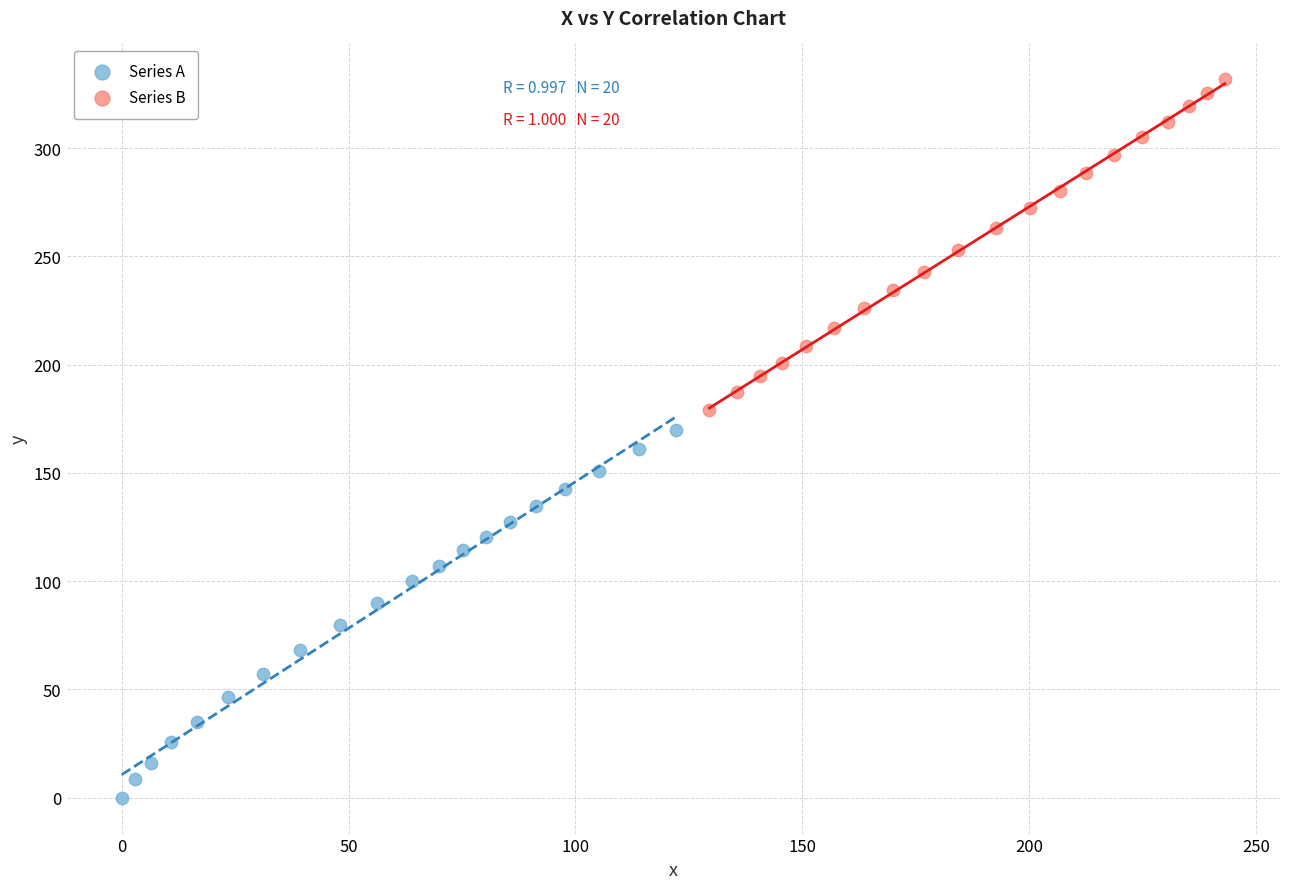

What are all the series names shown in the legend?

Series A, Series B